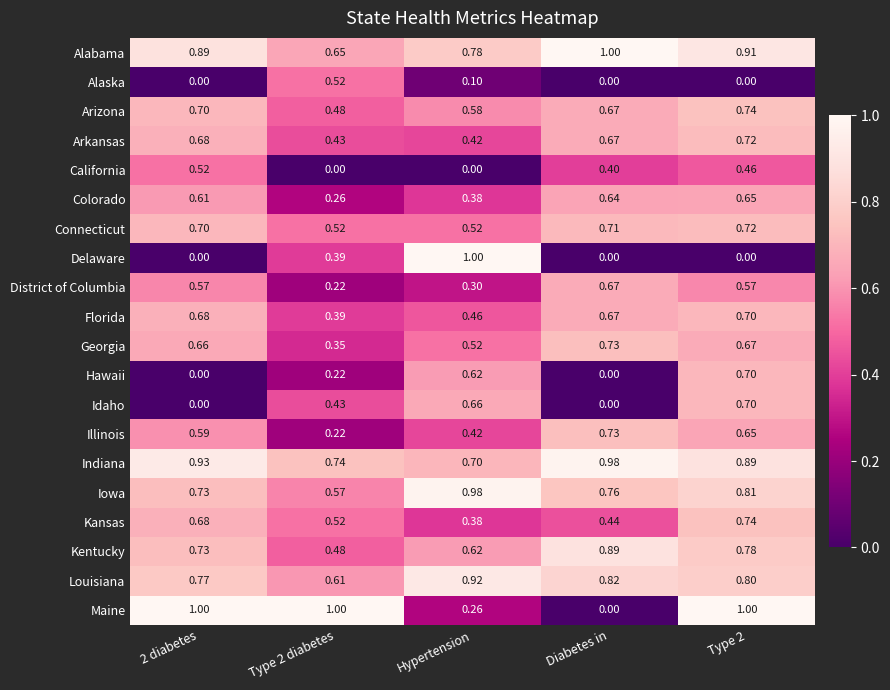

Which series changed the most between Diabetes in and Type 2?

Maine